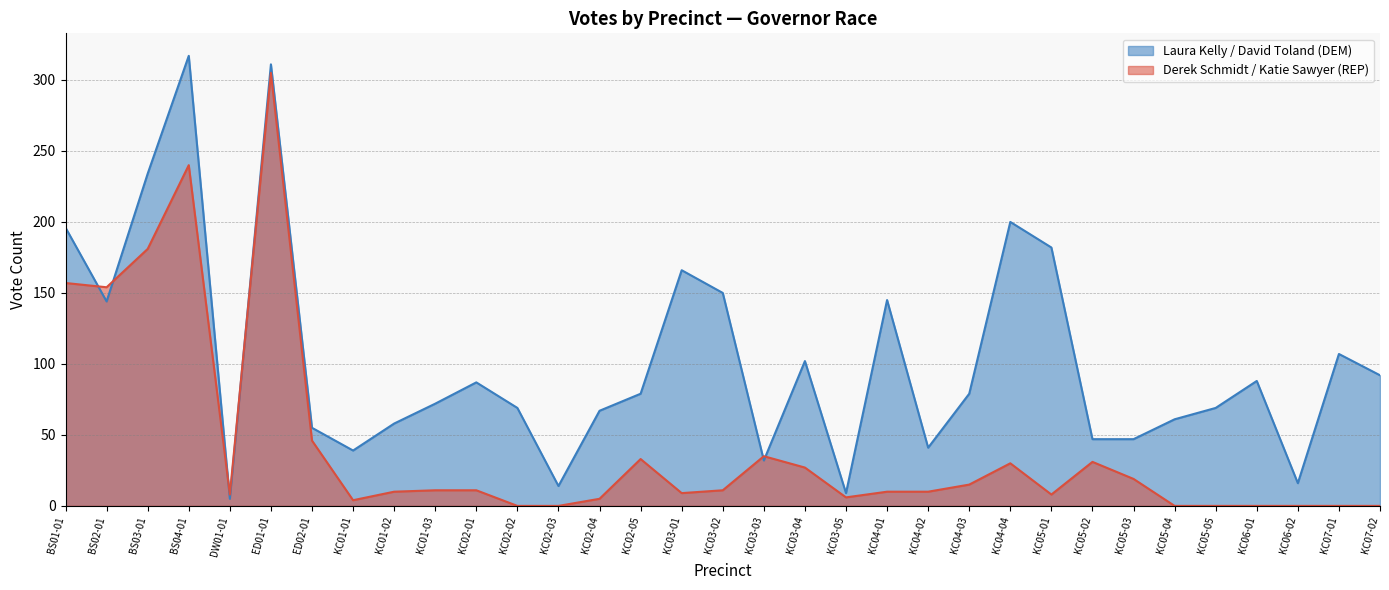

What is the value of the Laura Kelly / David Toland (DEM) point at the 33rd from the left?

92